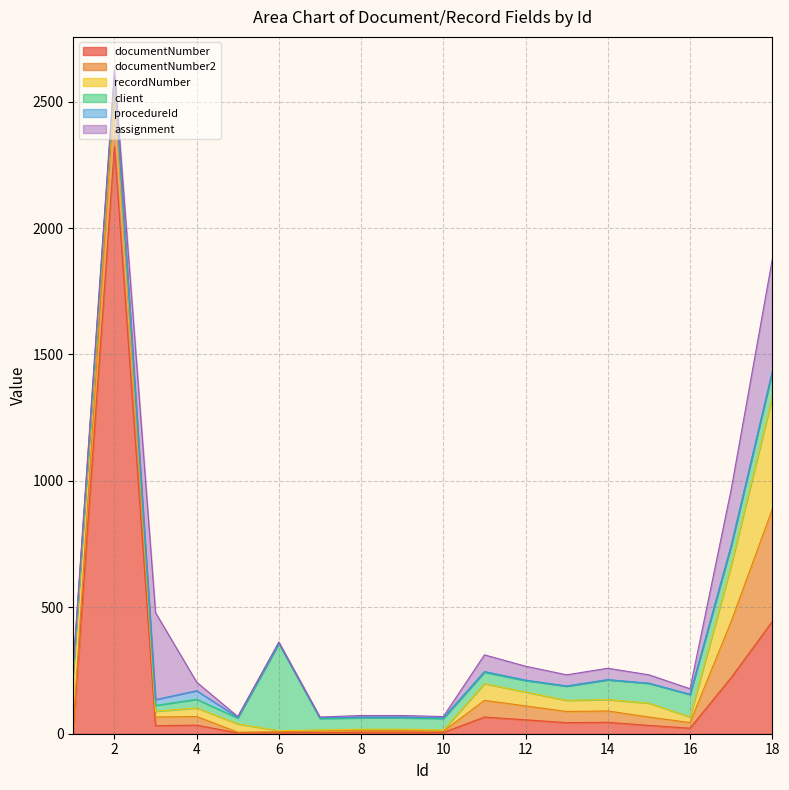

Which series has the largest total across all categories?

documentNumber